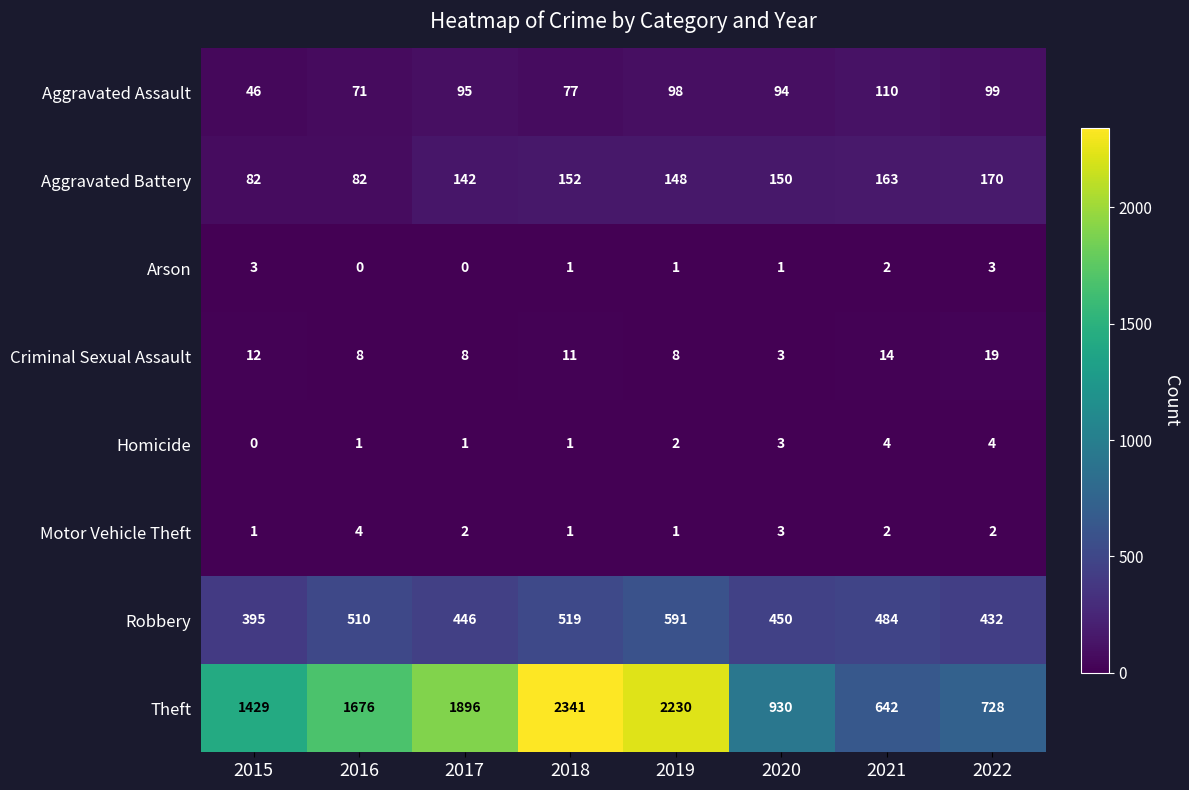

At 2017, list the series in order from smallest to largest.

Arson, Homicide, Motor Vehicle Theft, Criminal Sexual Assault, Aggravated Assault, Aggravated Battery, Robbery, Theft